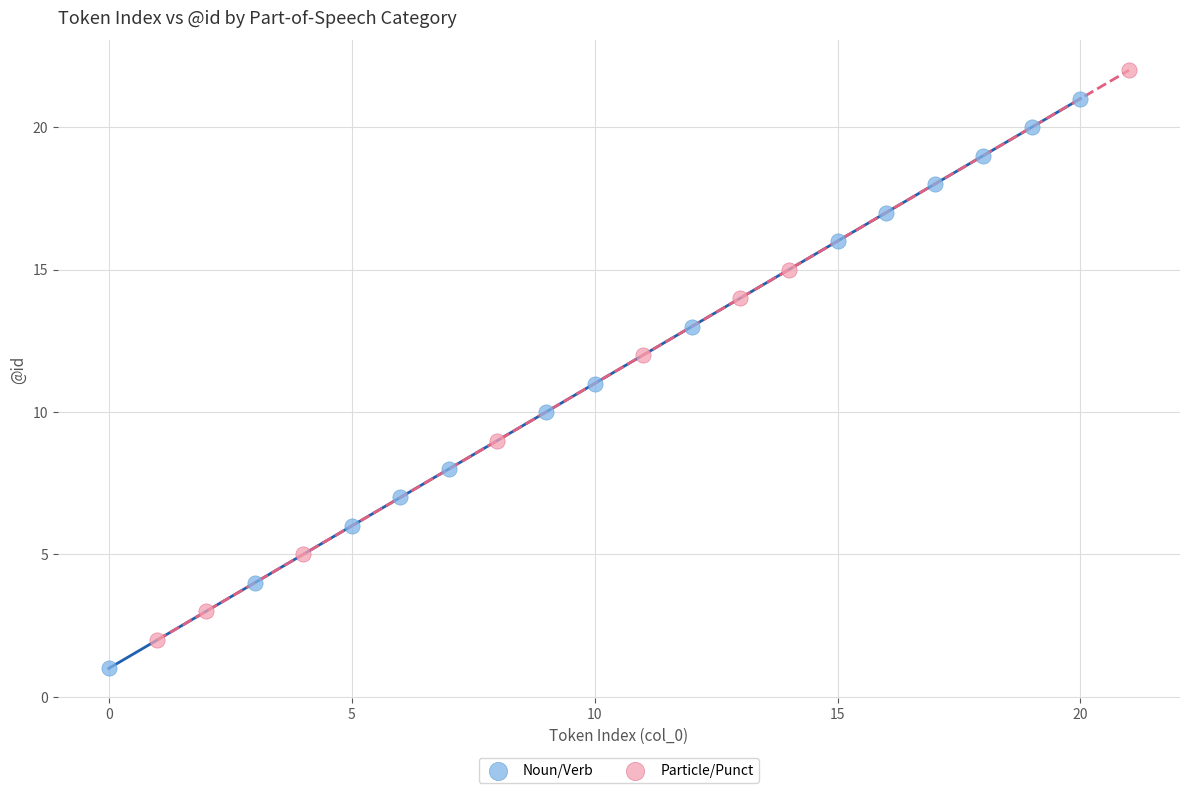

Which series reaches the minimum Y coordinate?

Noun/Verb